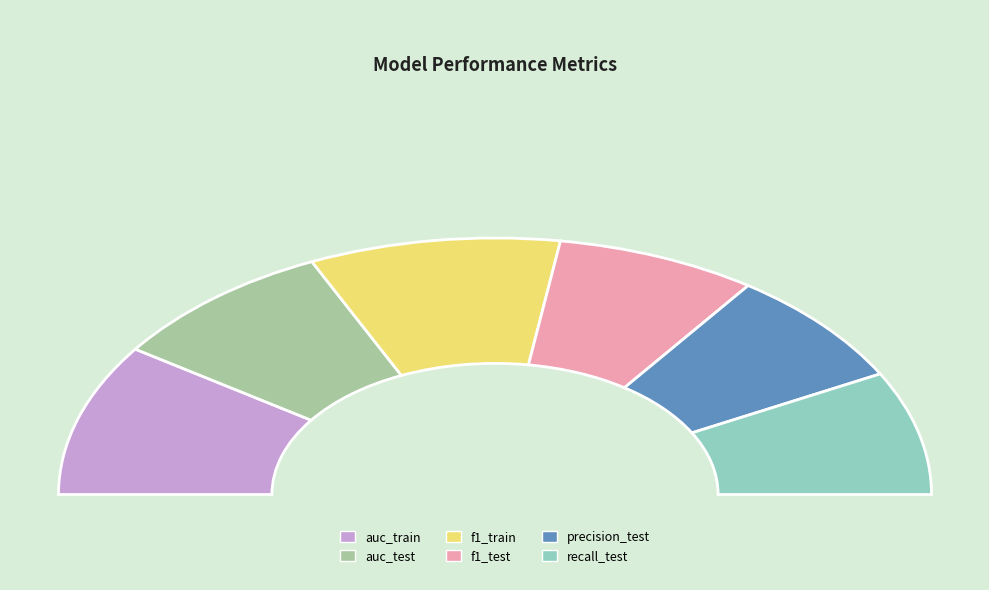

True or false: recall_test accounts for 16% of the total.

True